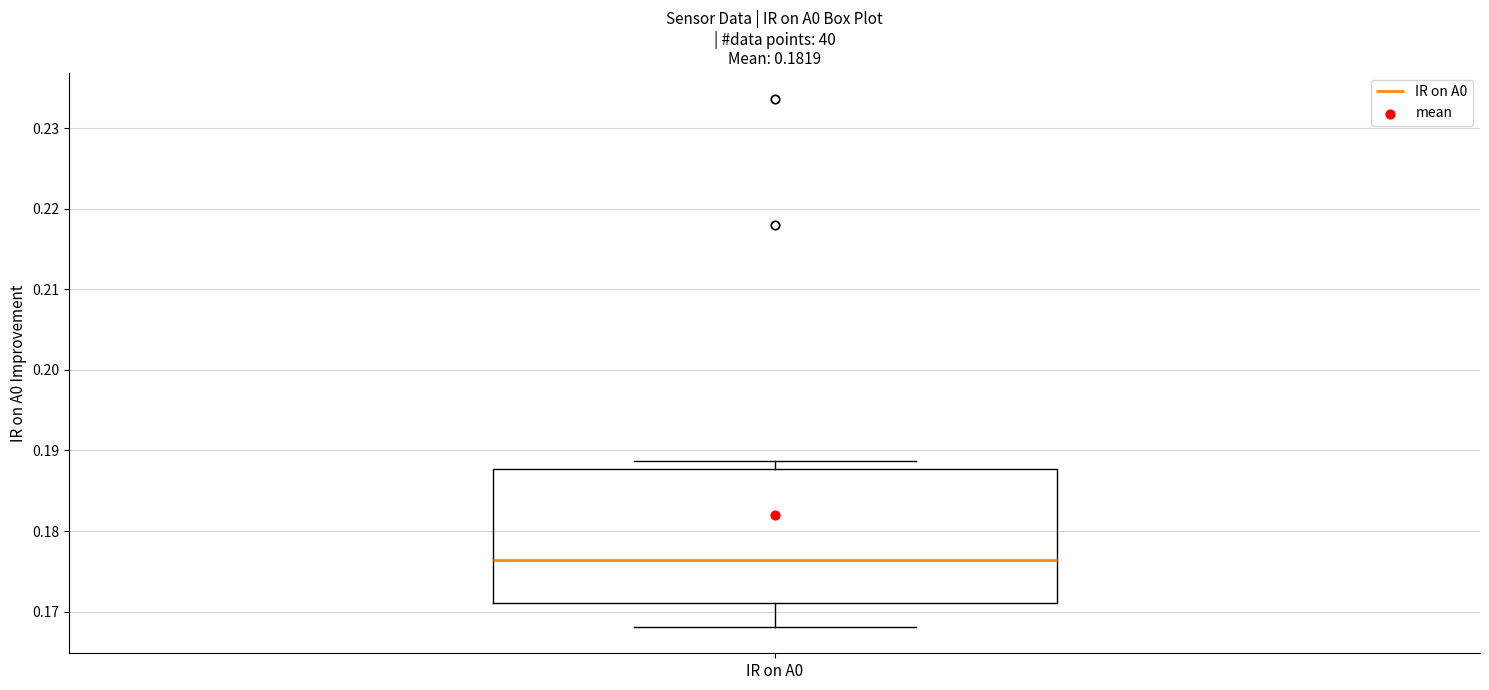

Read this box plot against the y-axis: the position of the median line, the range covered by the box, and the ends of both whiskers. The values are not printed on the chart, so give them approximately, as read against the axis.

median 0.176, box 0.171 to 0.188, whiskers 0.168 to 0.189